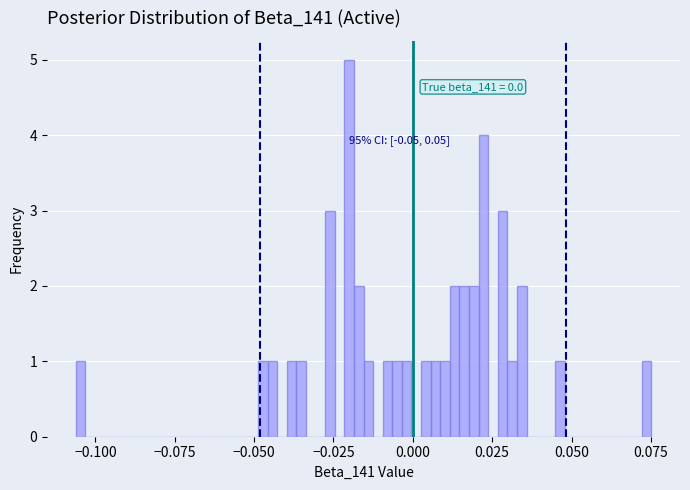

Around what value on the x-axis is the tallest bar? Give the approximate position of its centre, as read against the axis.

-0.020